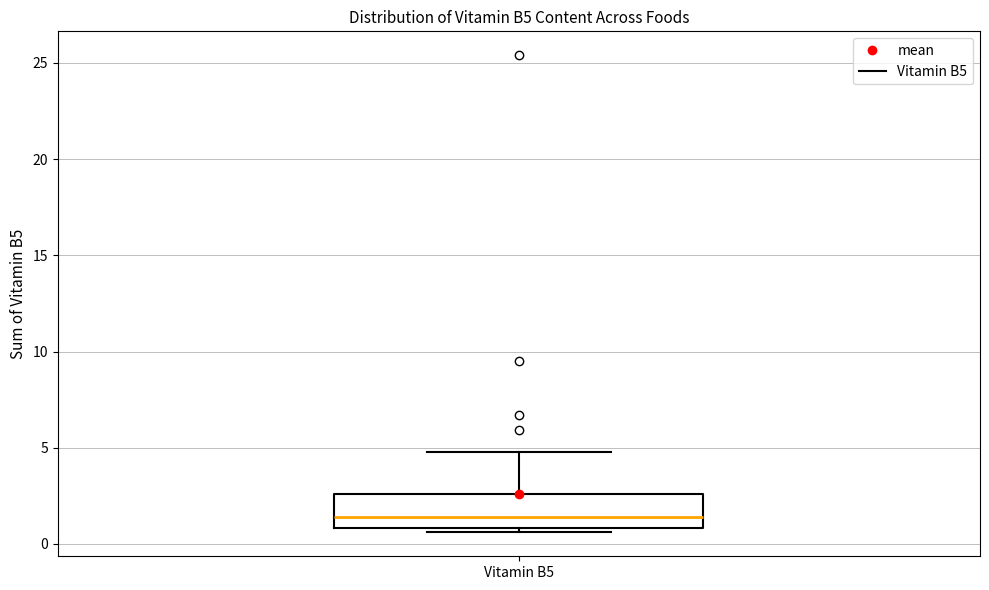

Read this box plot against the y-axis: the position of the median line, the range covered by the box, and the ends of both whiskers. The values are not printed on the chart, so give them approximately, as read against the axis.

median 1.5, box 1.0 to 2.5, whiskers 0.5 to 5.0